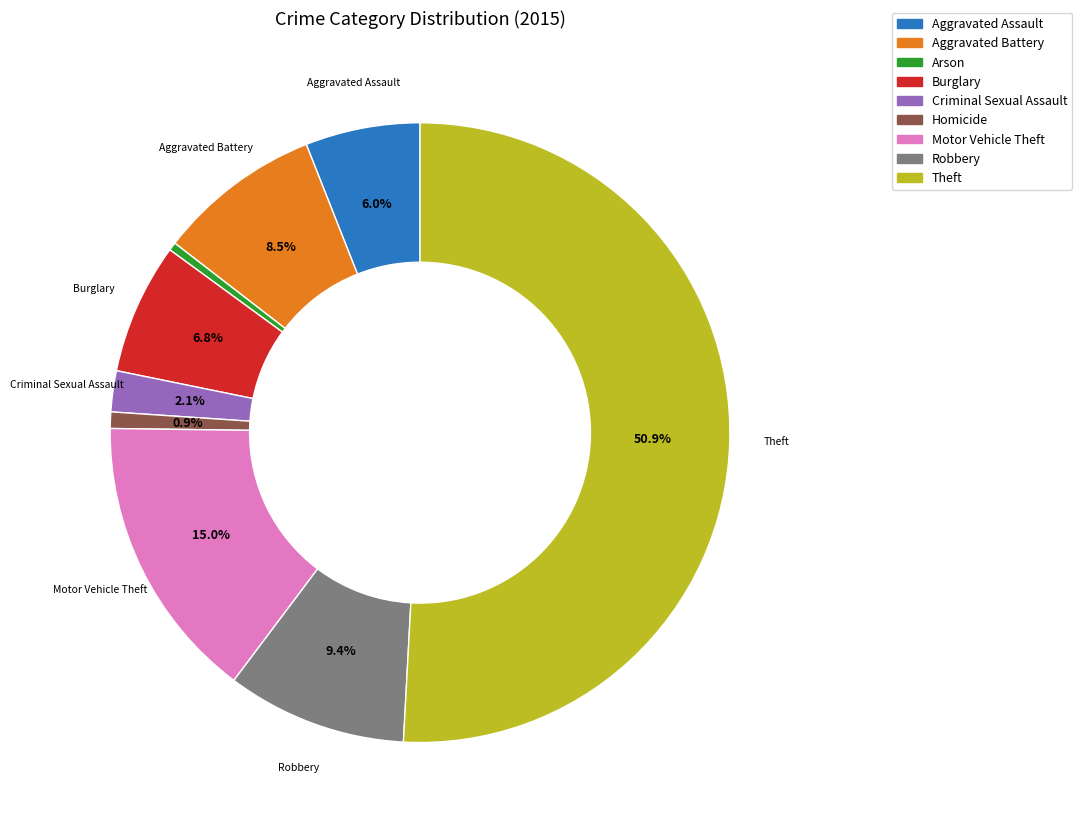

How many segments does this pie chart have?

9